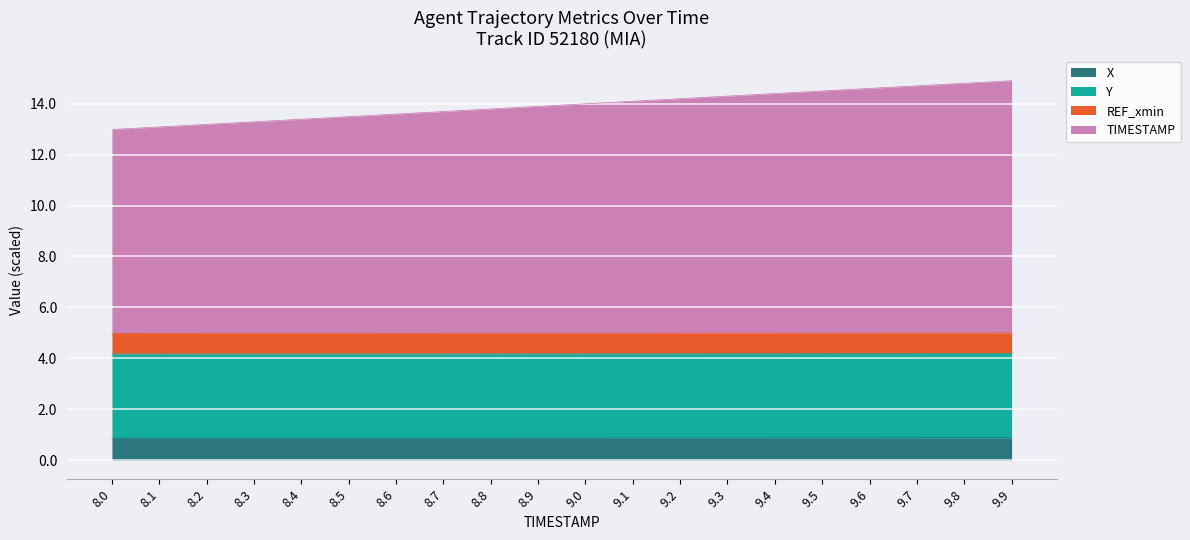

Is it true that X equals 0.9 at 9.5?

True